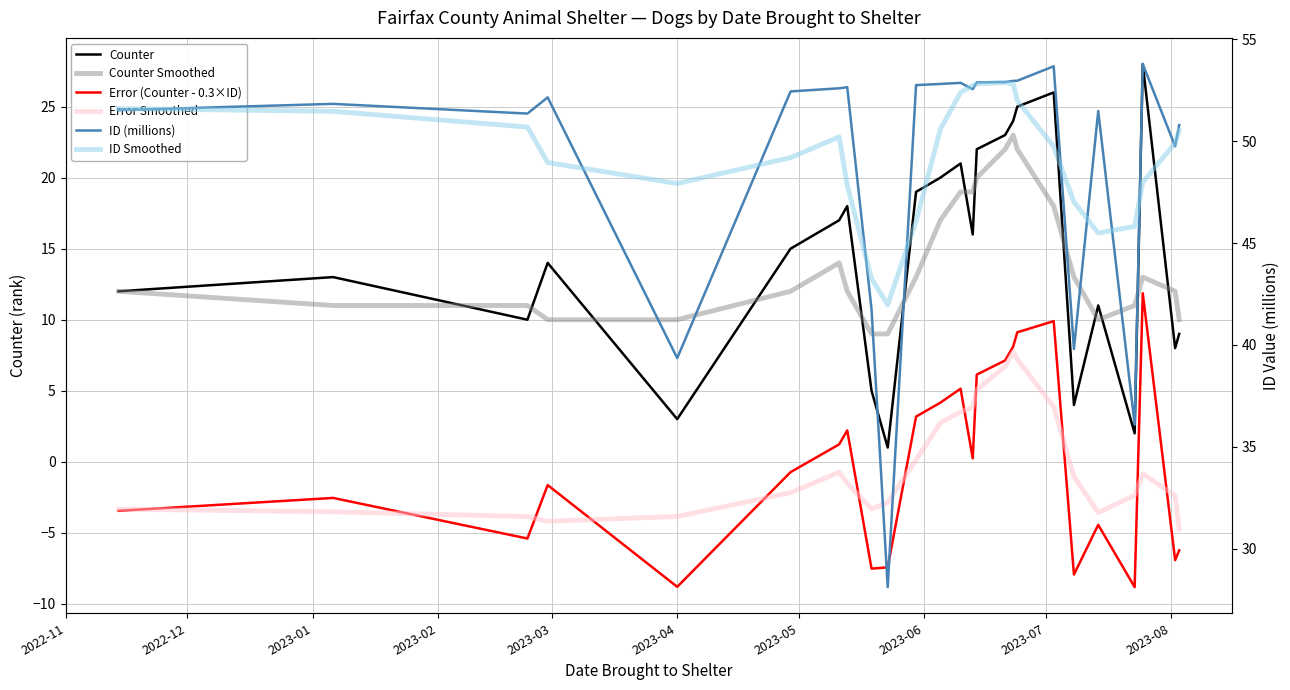

True or false: ID Smoothed has more than 1 interior local peaks.

True